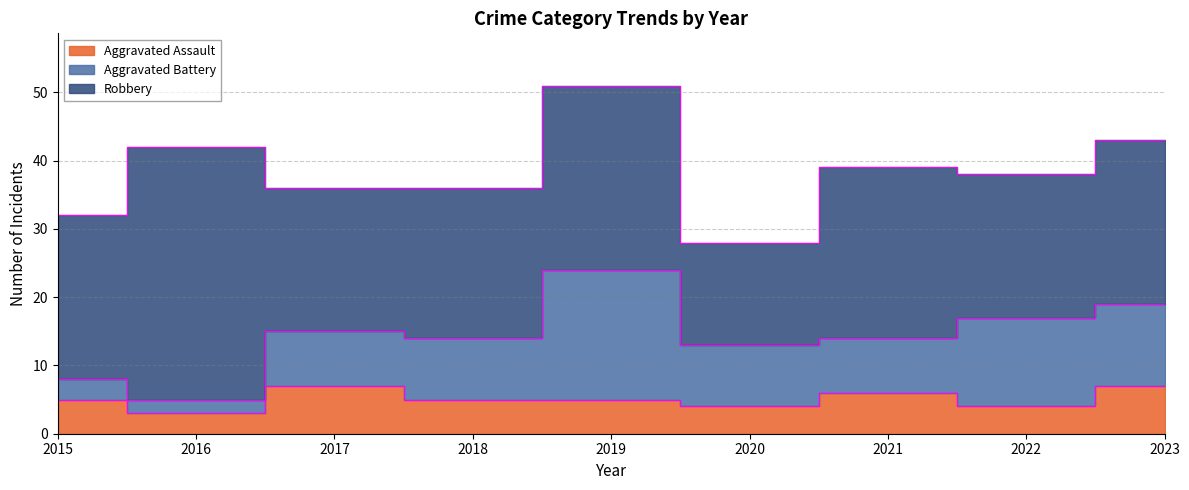

What is the sum of the Aggravated Battery values at 2019 and 2022?

32